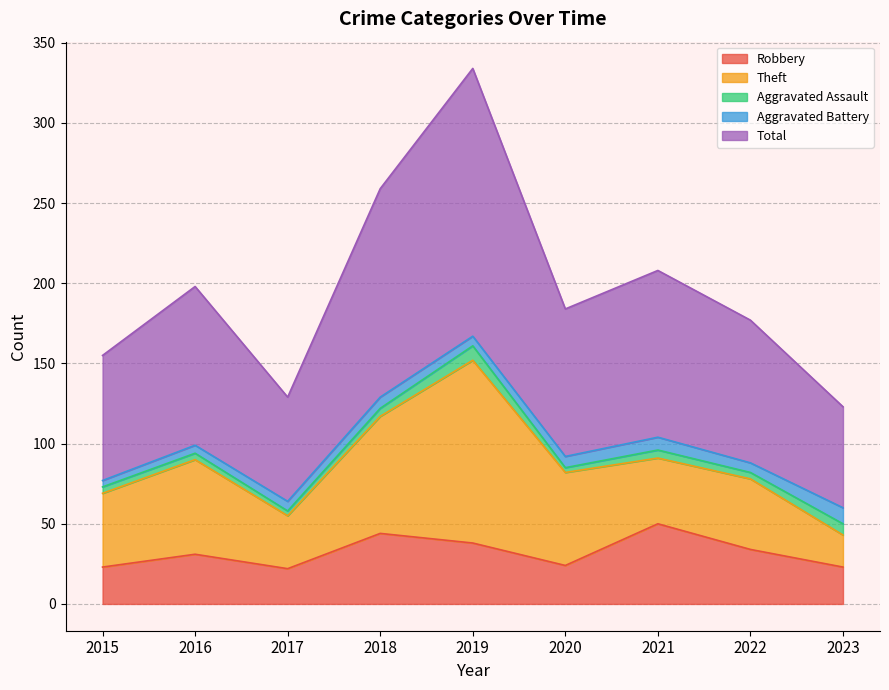

Where is the first local minimum for Robbery?

2017